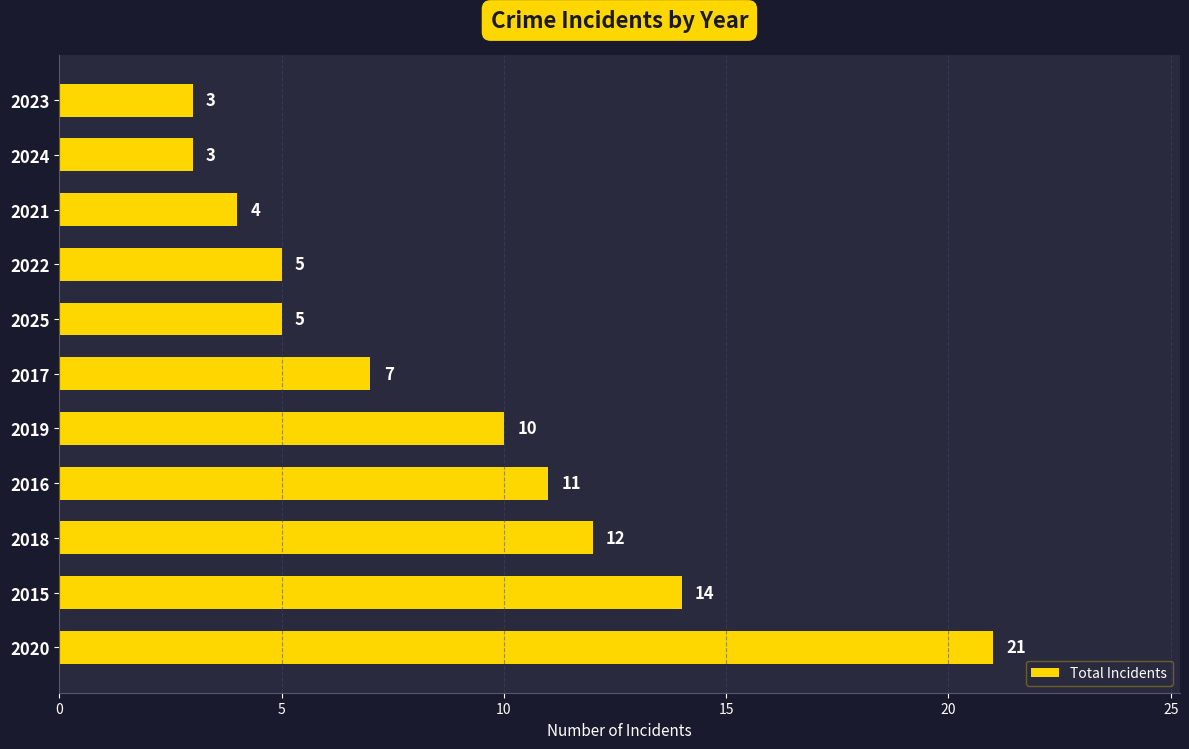

What is the difference between the values at 2024 and 2020?

18